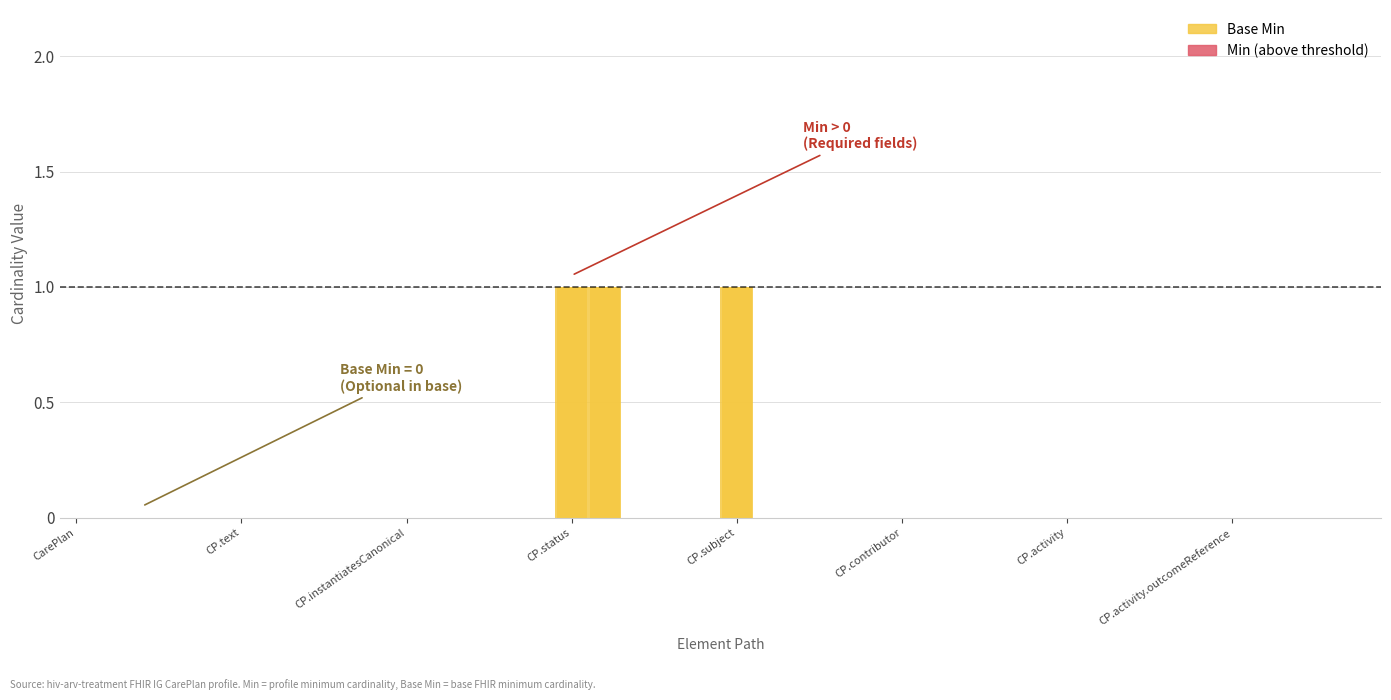

What is the sum of all values?

3